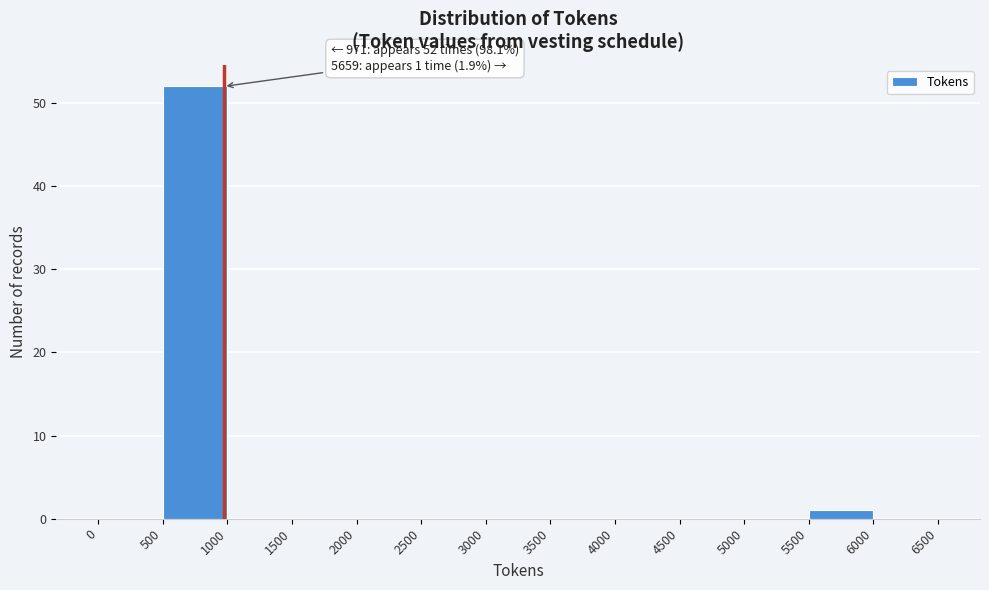

Over which range of the x-axis is the bar tallest?

500 to 1000